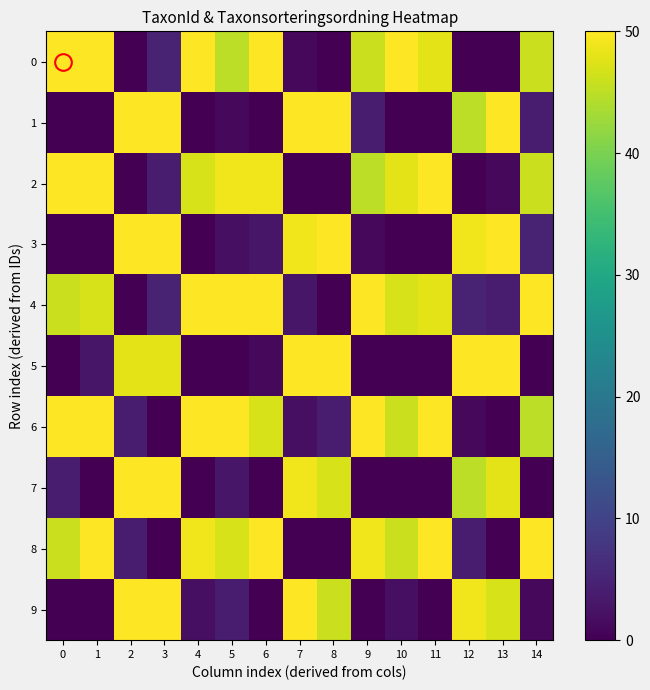

Reading left to right, extract all data points from this chart.

row_0: 0=50	1=50	2=0	3=5	4=50	5=45	6=50	7=1	8=0	9=46	10=50	11=48	12=0	13=0	14=46
row_1: 0=0	1=0	2=50	3=50	4=0	5=1	6=0	7=50	8=50	9=4	10=0	11=0	12=45	13=50	14=4
row_2: 0=50	1=50	2=0	3=4	4=47	5=49	6=49	7=0	8=0	9=45	10=48	11=50	12=0	13=1	14=46
row_3: 0=0	1=0	2=50	3=50	4=0	5=2	6=3	7=49	8=50	9=1	10=0	11=0	12=49	13=50	14=5
row_4: 0=46	1=47	2=0	3=5	4=50	5=50	6=50	7=3	8=0	9=50	10=47	11=48	12=5	13=4	14=50
row_5: 0=0	1=3	2=48	3=48	4=0	5=0	6=1	7=50	8=50	9=0	10=0	11=0	12=50	13=50	14=0
row_6: 0=50	1=50	2=4	3=0	4=50	5=50	6=47	7=2	8=4	9=50	10=46	11=50	12=1	13=0	14=45
row_7: 0=4	1=0	2=50	3=50	4=0	5=3	6=0	7=49	8=47	9=0	10=0	11=0	12=45	13=48	14=0
row_8: 0=46	1=50	2=4	3=0	4=49	5=47	6=50	7=0	8=0	9=49	10=46	11=50	12=4	13=0	14=50
row_9: 0=0	1=0	2=50	3=50	4=2	5=4	6=0	7=50	8=46	9=0	10=2	11=0	12=49	13=47	14=1